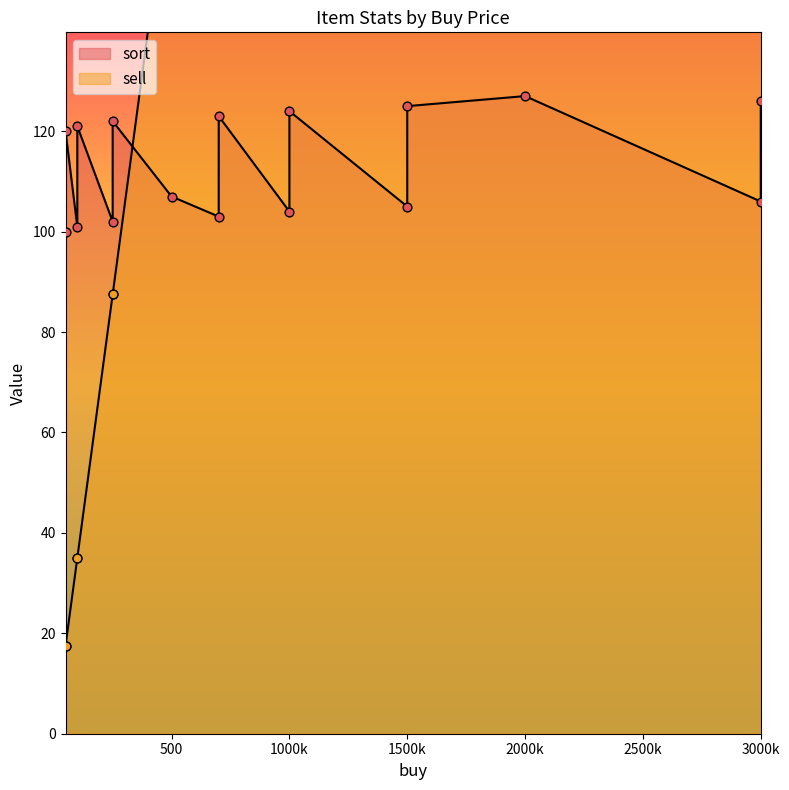

Which series contains the highest Y value?

sell